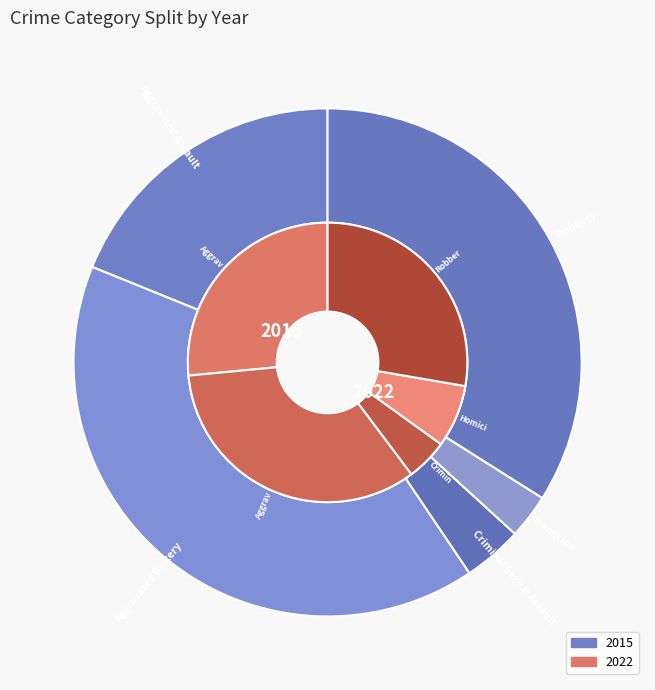

Count the number of slices in the pie.

5